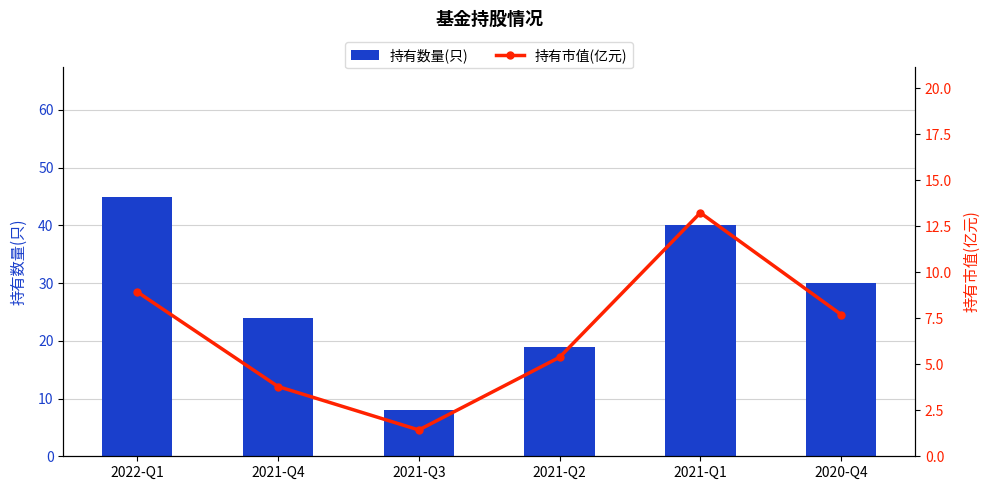

What is the greatest value displayed?

45.0